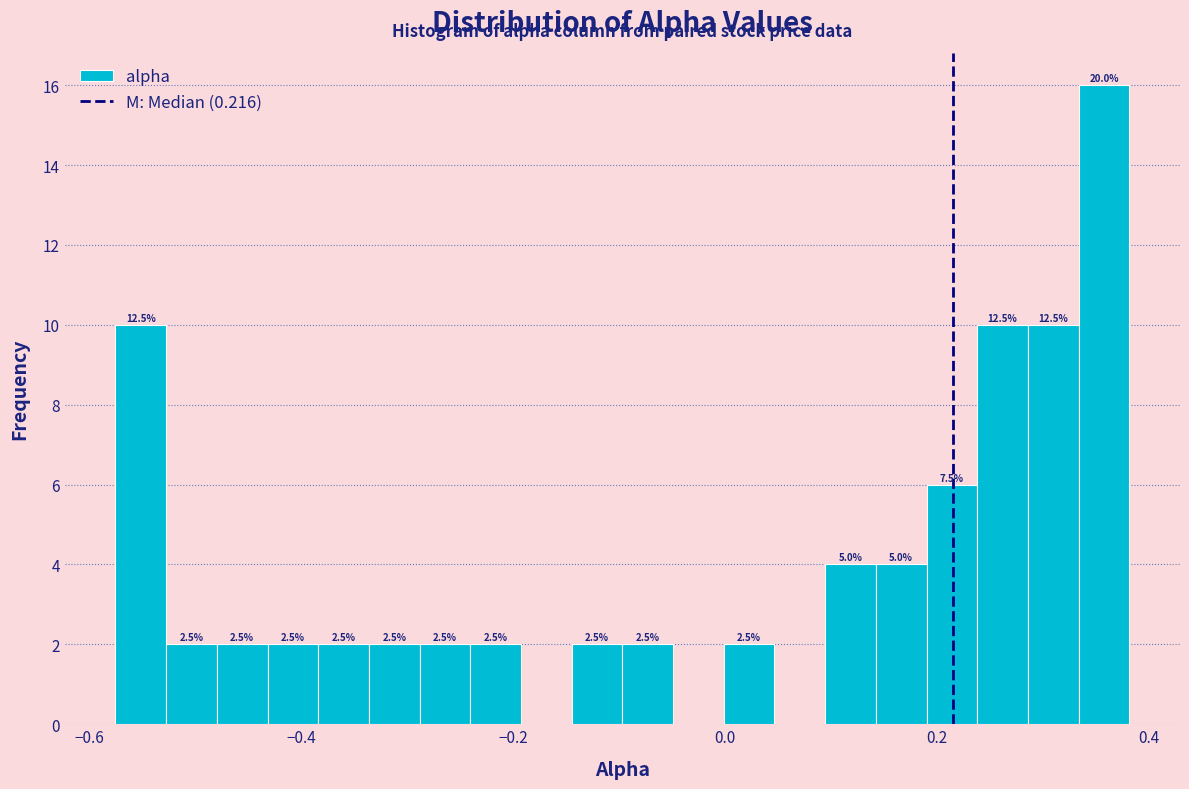

Read against the x-axis, roughly where is the centre of the tallest bar?

0.36